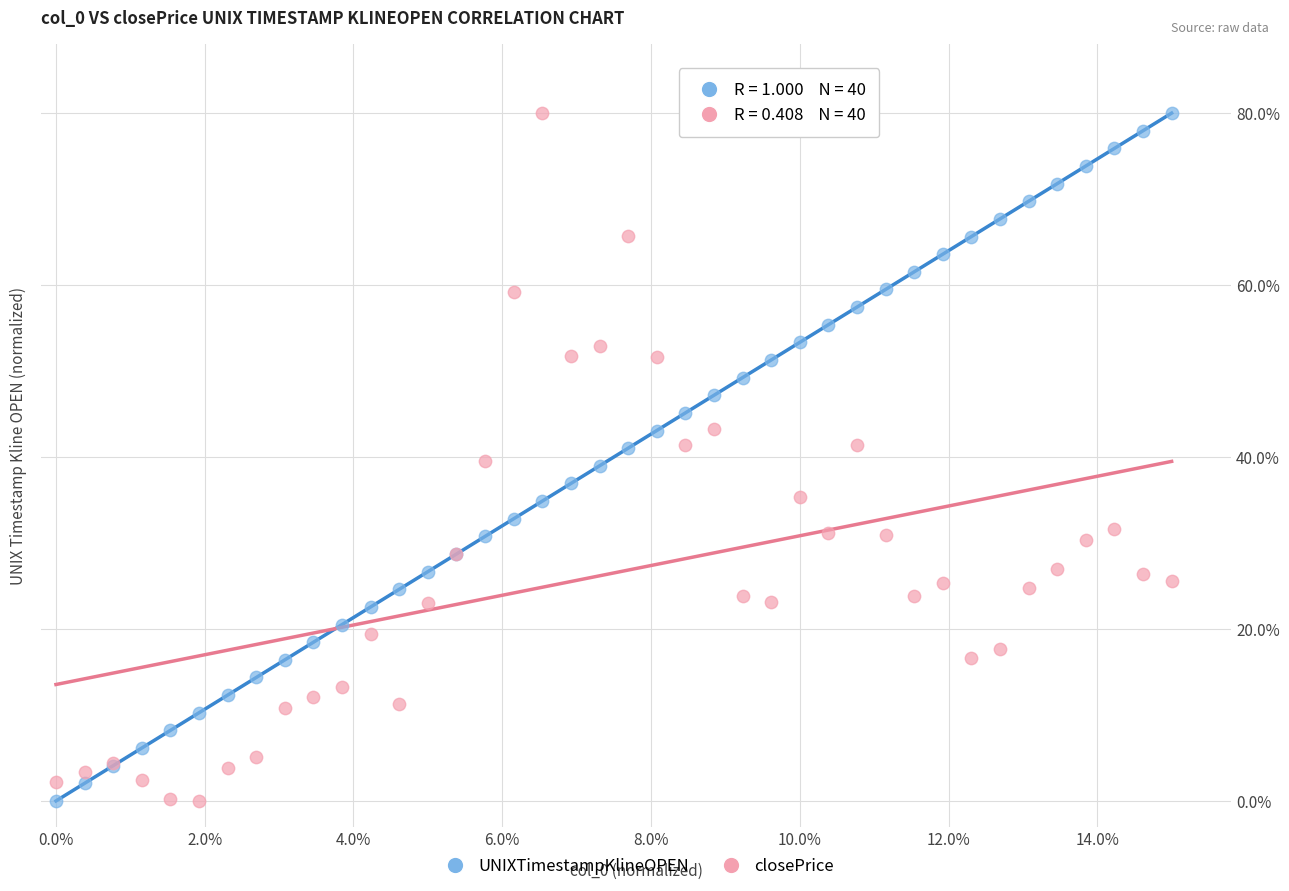

What are all the series names shown in the legend?

UNIXTimestampKlineOPEN, closePrice